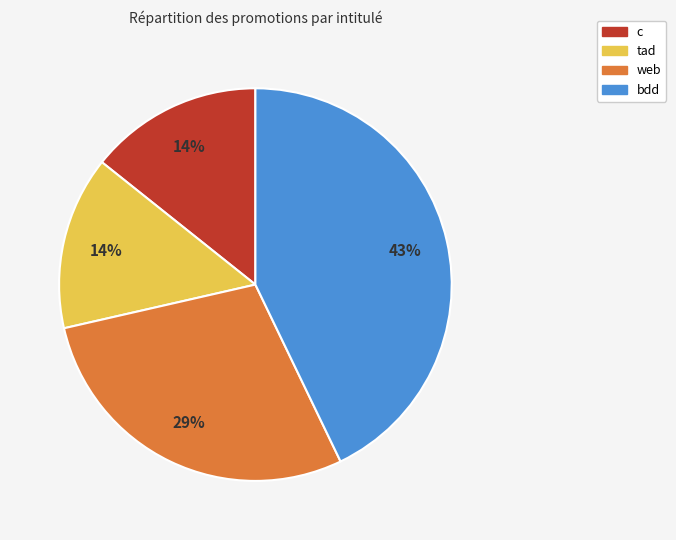

Does any single category account for the majority?

No